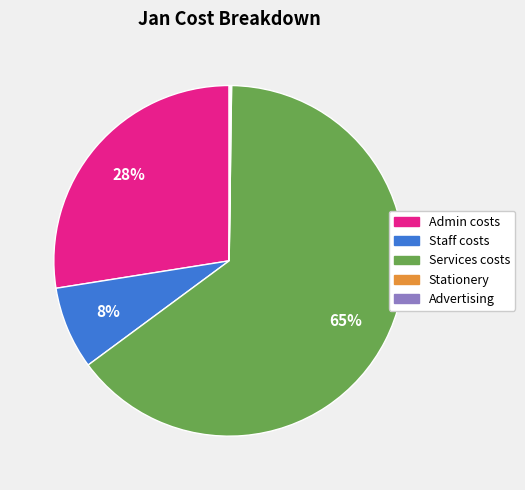

Approximately how many times larger is the value at Staff costs compared to Admin costs?

0.3